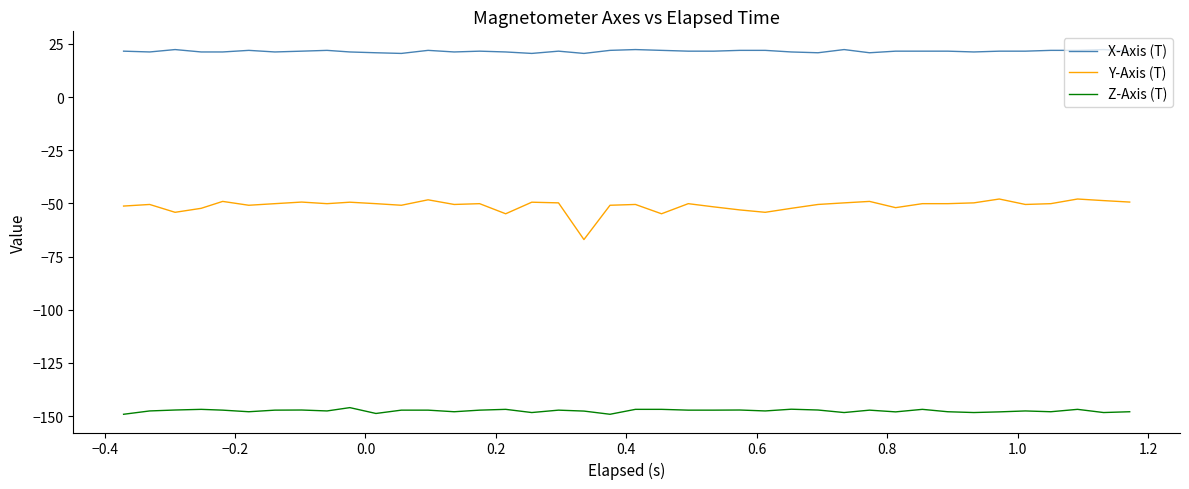

Which series has the largest total across all categories?

X-Axis (T)